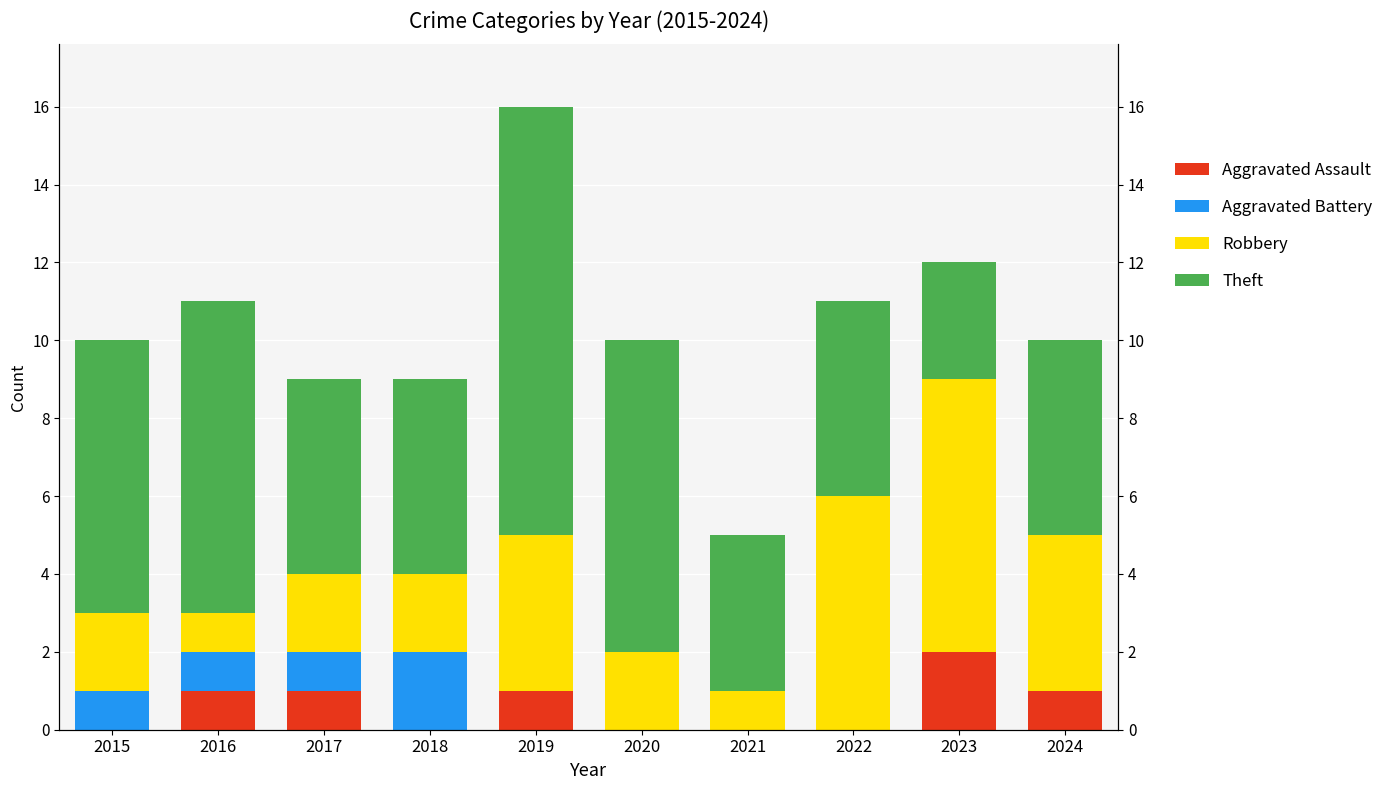

List the series in order of their peak value, highest first.

Theft, Robbery, Aggravated Assault, Aggravated Battery